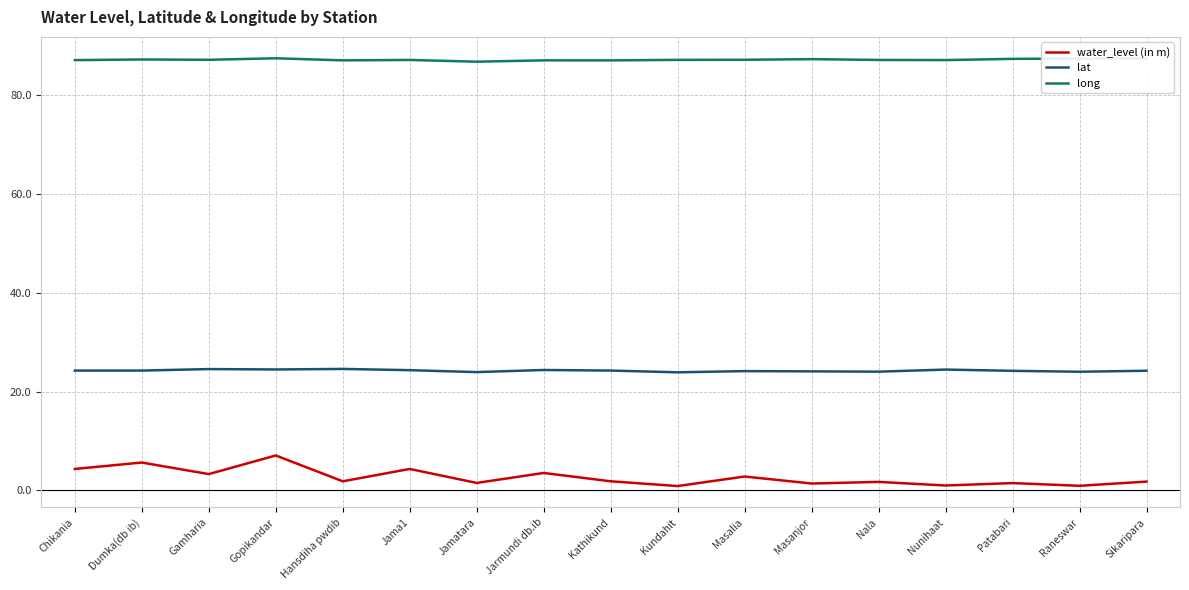

What is the highest value of the water_level (in m) series?

7.1